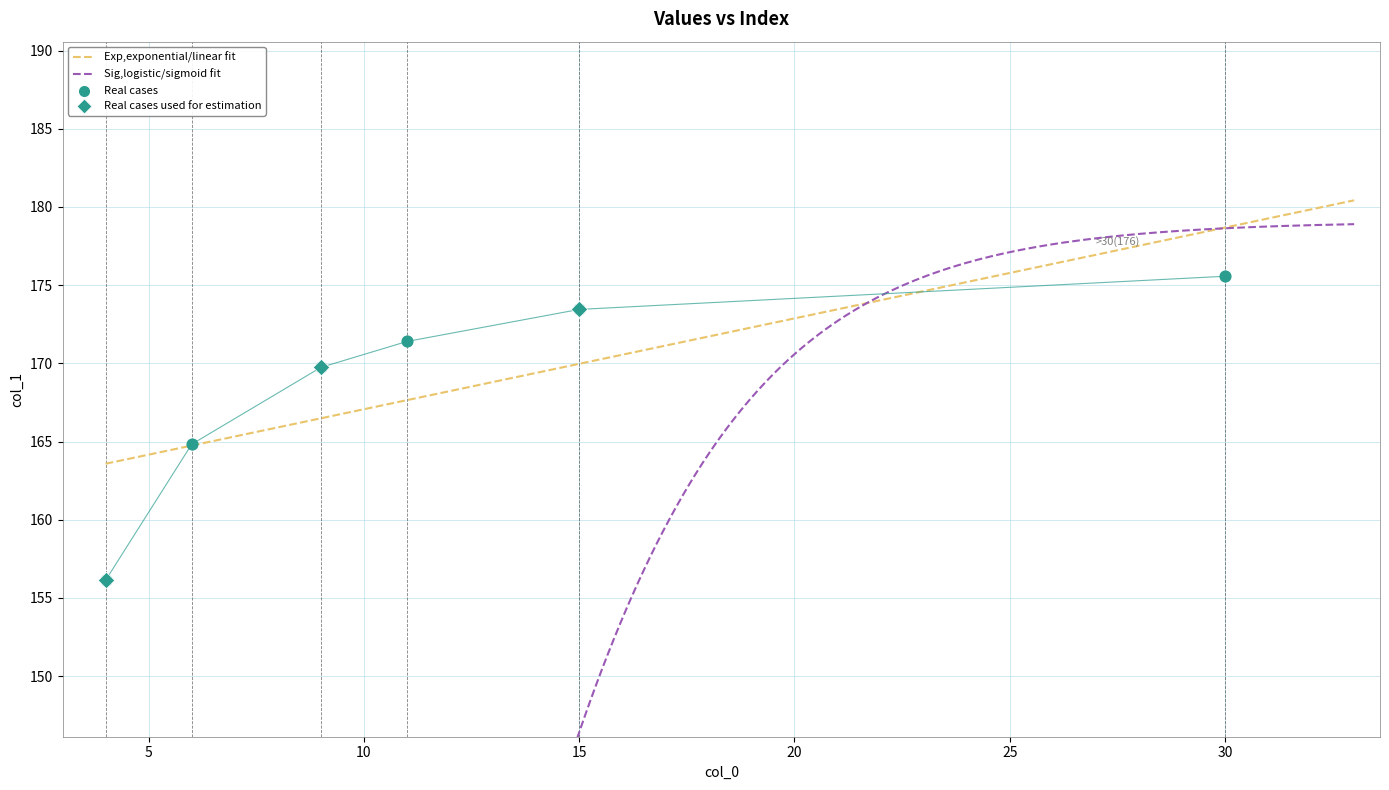

What is the ratio of the value at 9 to the value at 4?

1.1